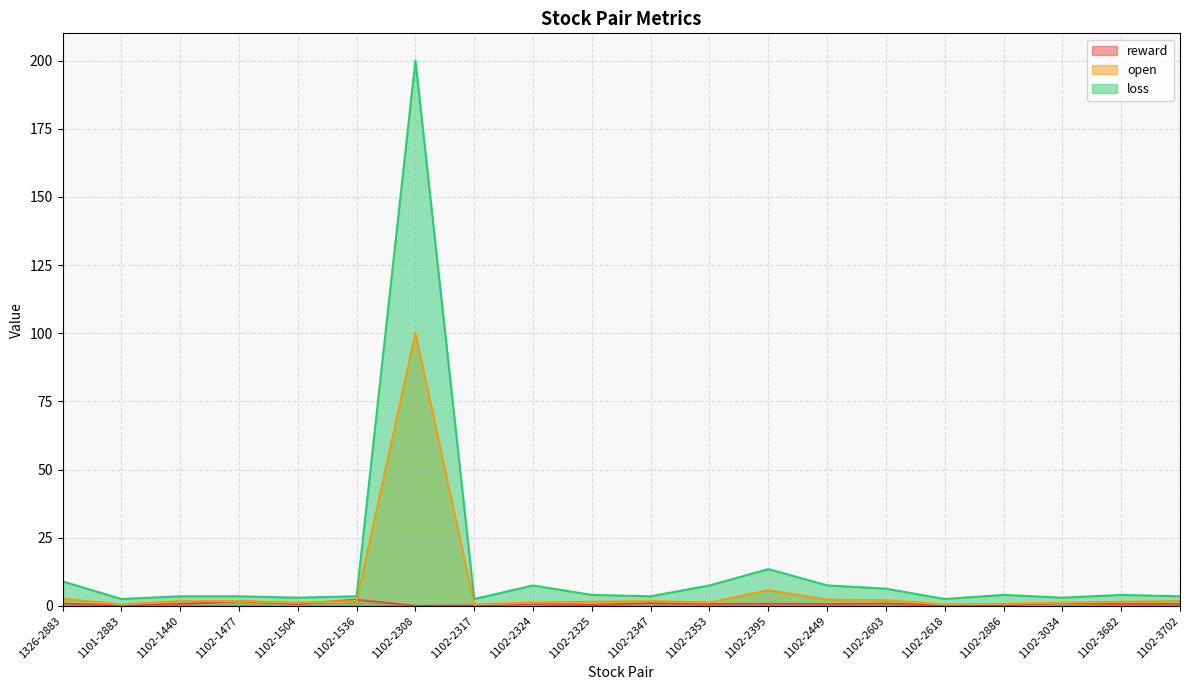

At which category is the sum across all series the highest?

1102-2308